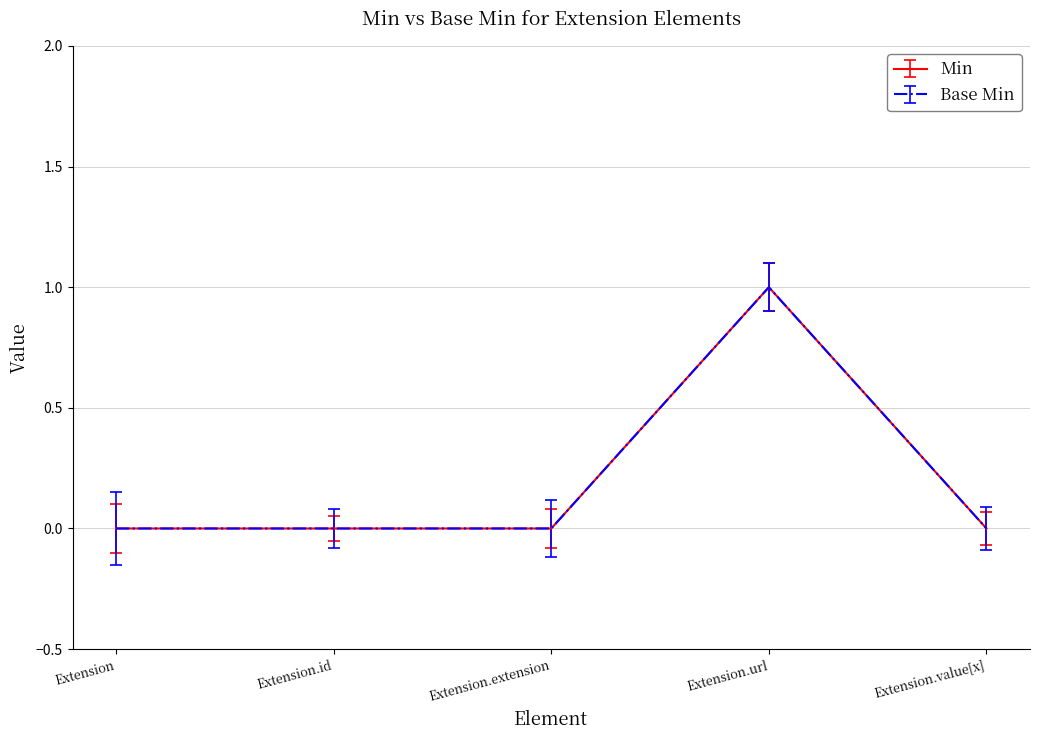

What is the label of the 1st point from the left?

Extension